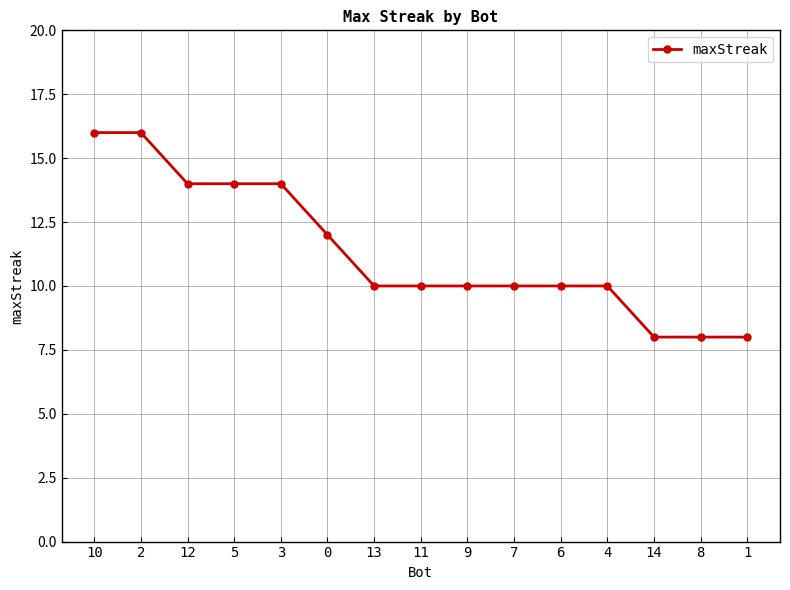

The value at 13 is 18. True or false?

False